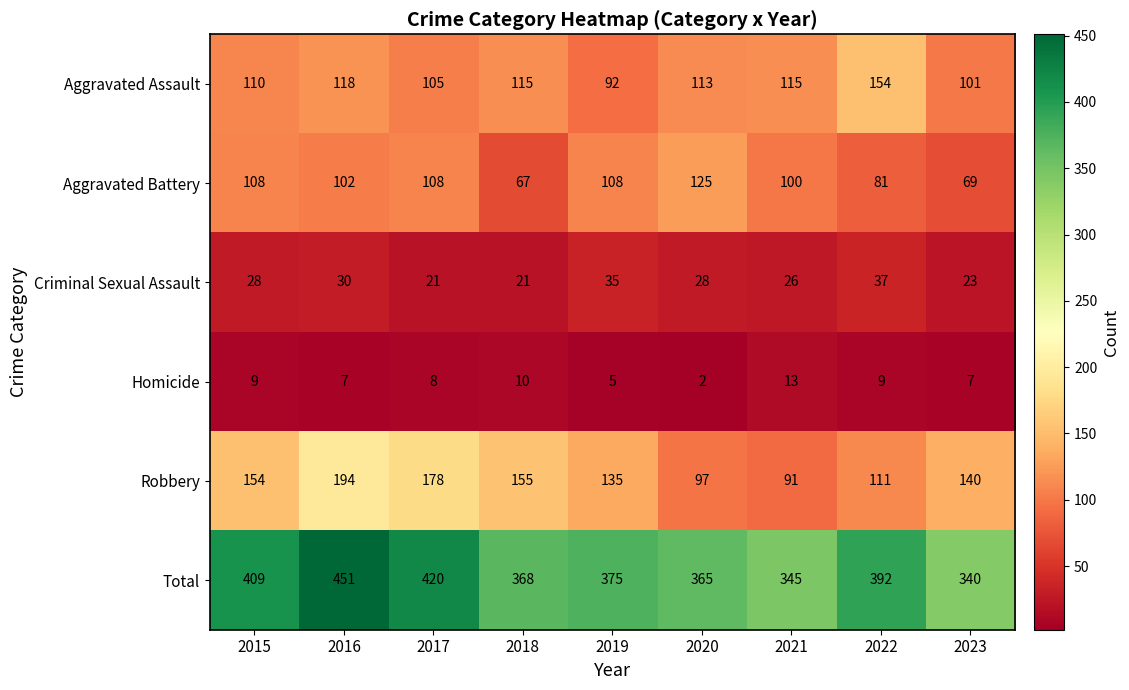

At 2018, list the series in order from smallest to largest.

Homicide, Criminal Sexual Assault, Aggravated Battery, Aggravated Assault, Robbery, Total